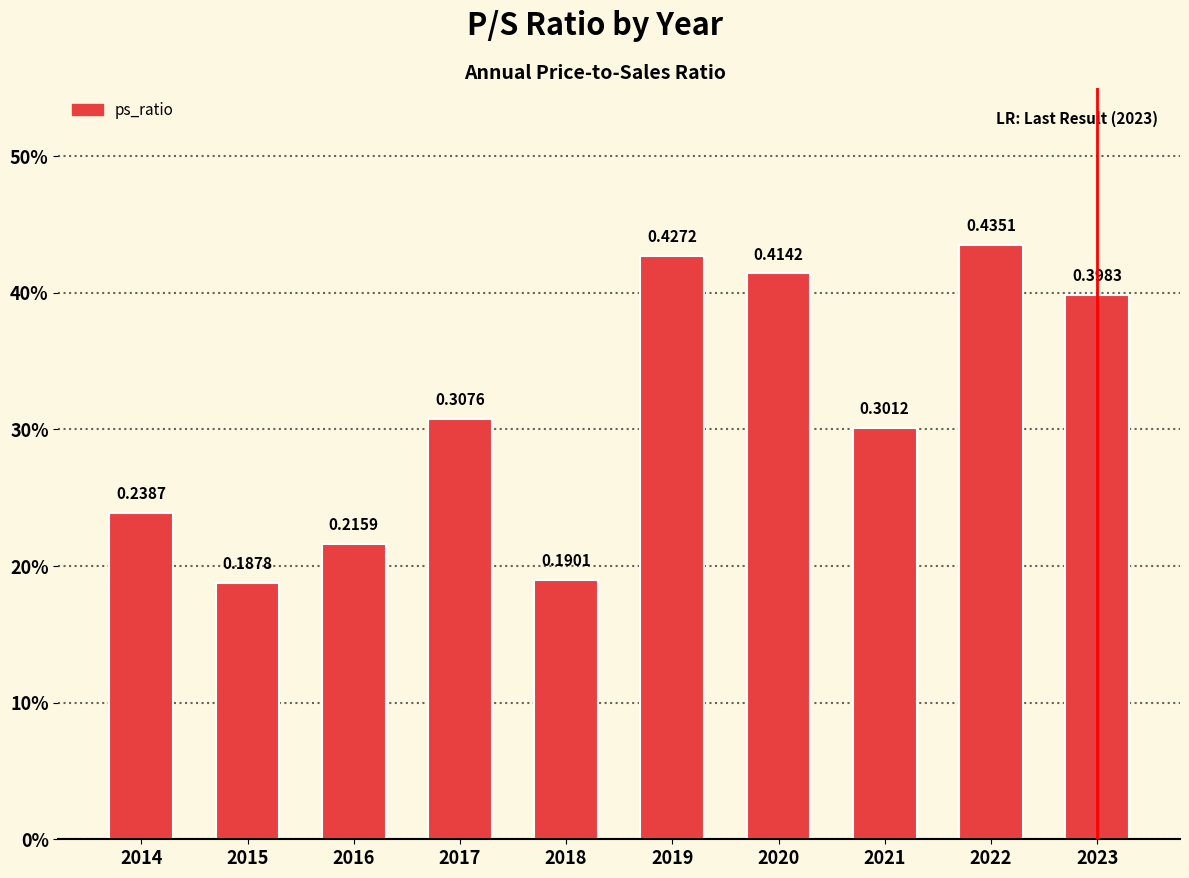

What is the maximum value shown in the chart?

0.4